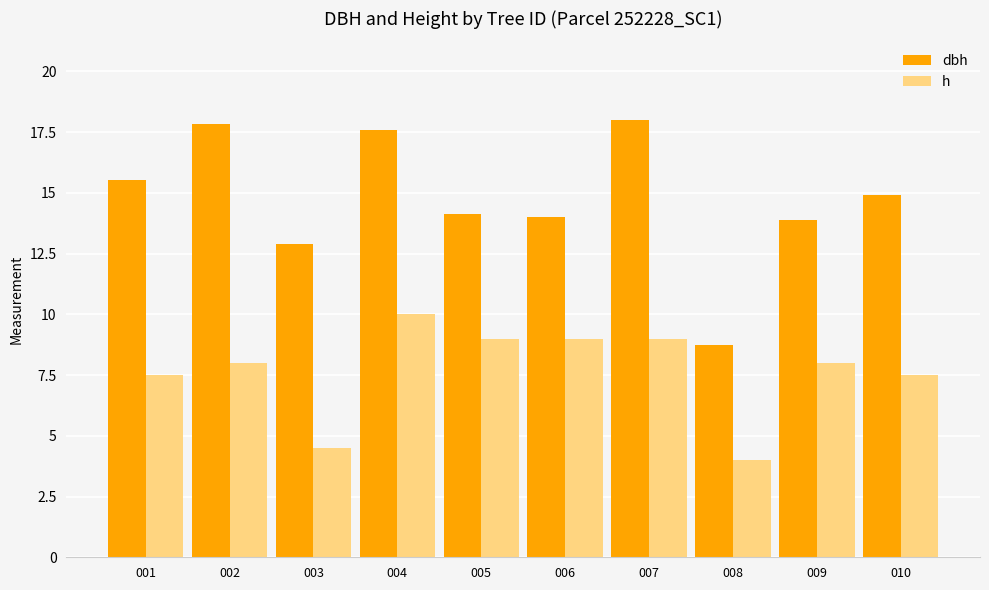

What is the total value across all series at 003?

17.4